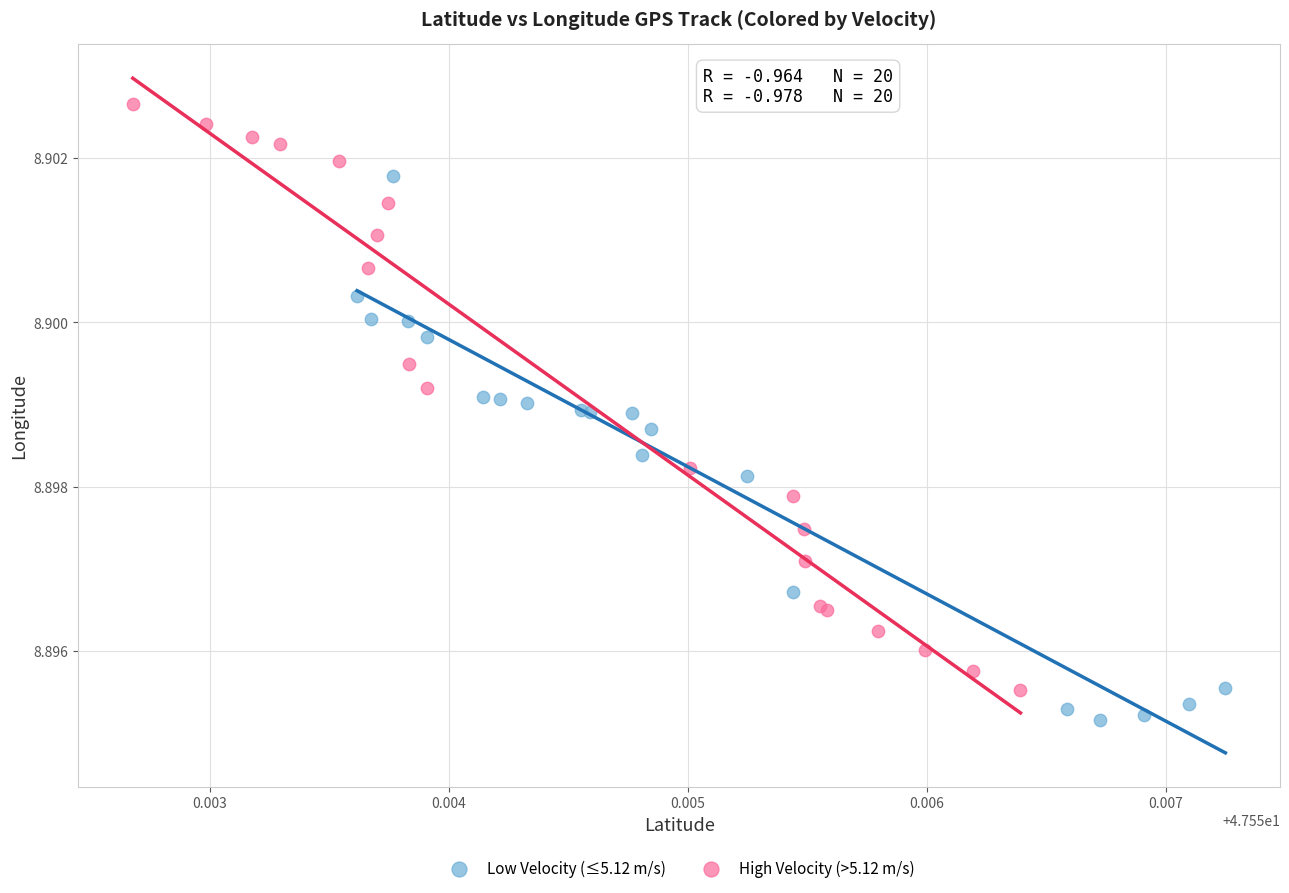

Which series has the widest spread of Y values?

High Velocity (>5.12 m/s)